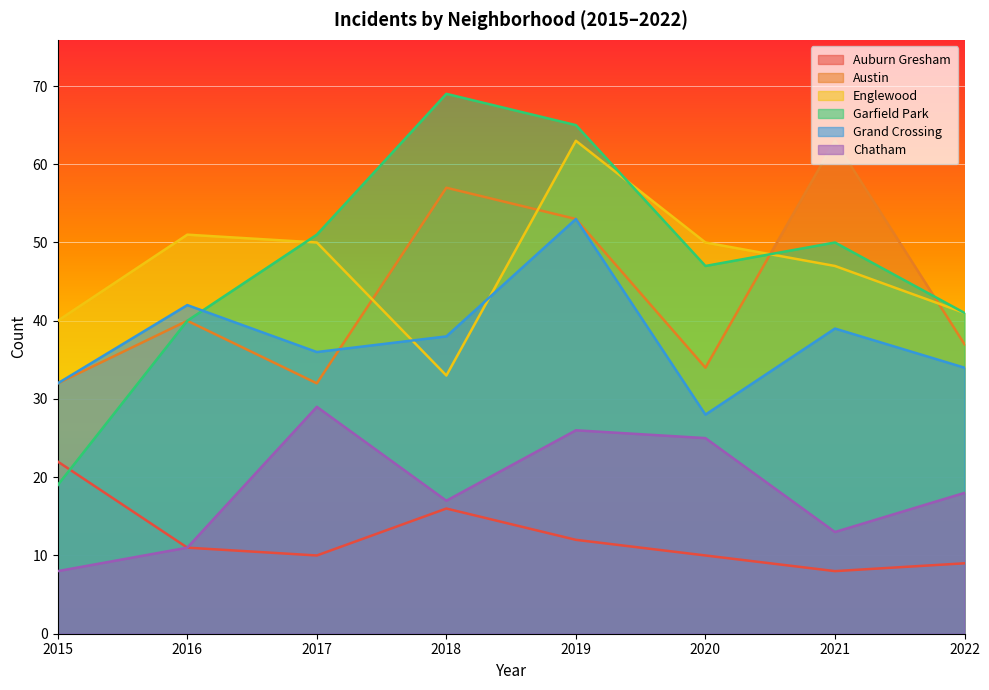

What is the average value of the Auburn Gresham series?

12